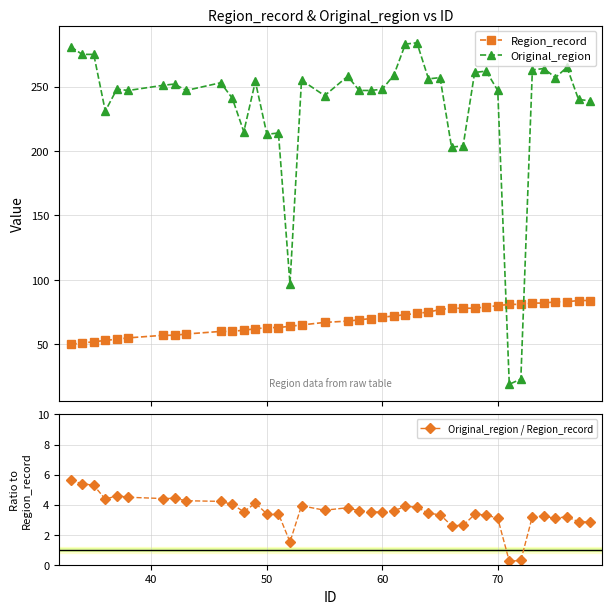

List the series in order of their peak value, lowest first.

Original_region / Region_record, Region_record, Original_region